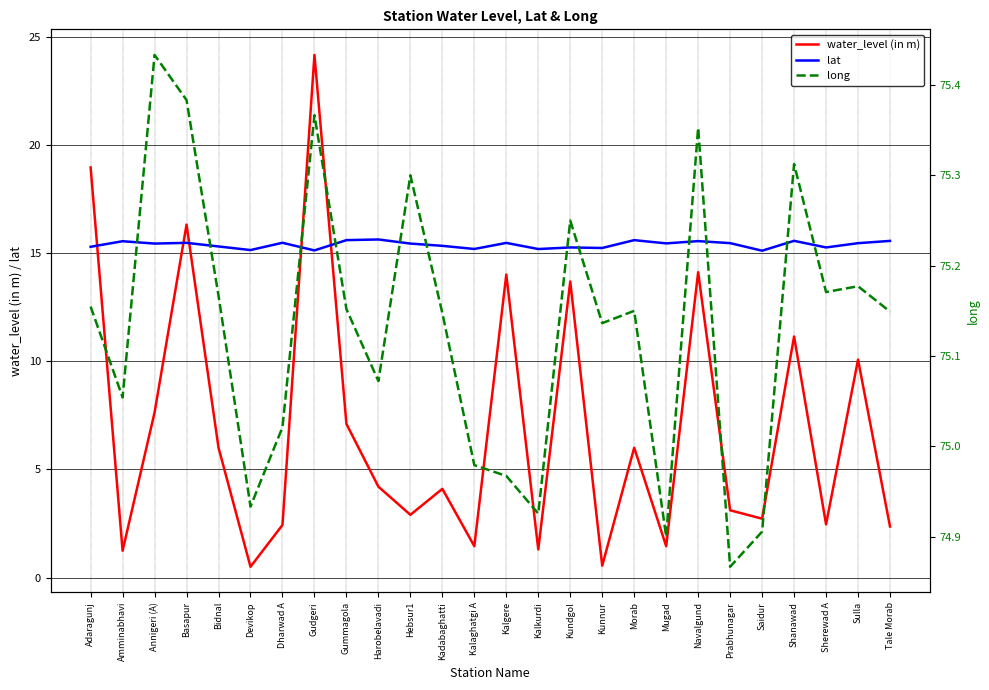

How many categories are shown in the chart?

26